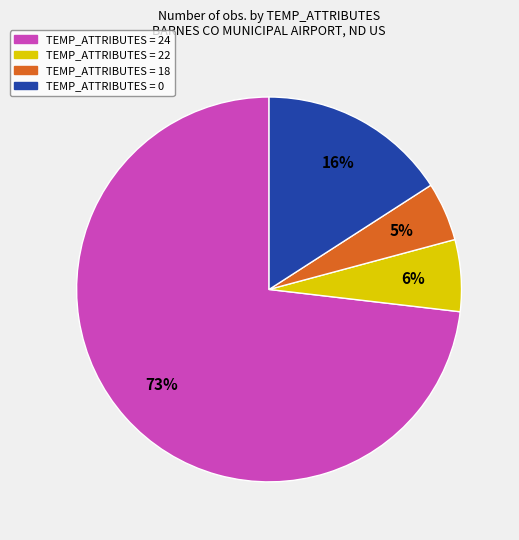

How many slices are in this pie chart?

4